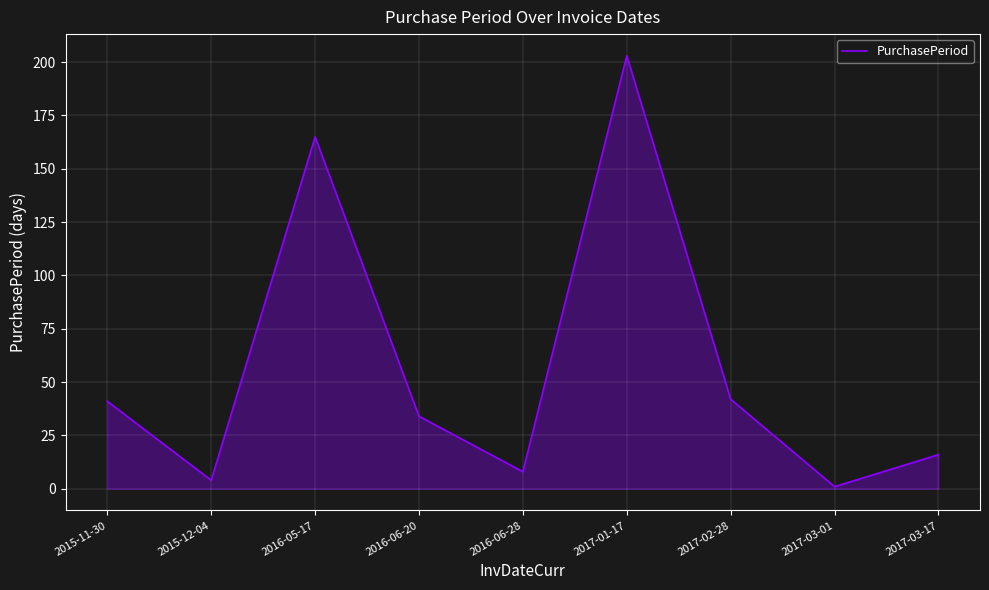

True or false: the data shows 203 at 2017-01-17.

True